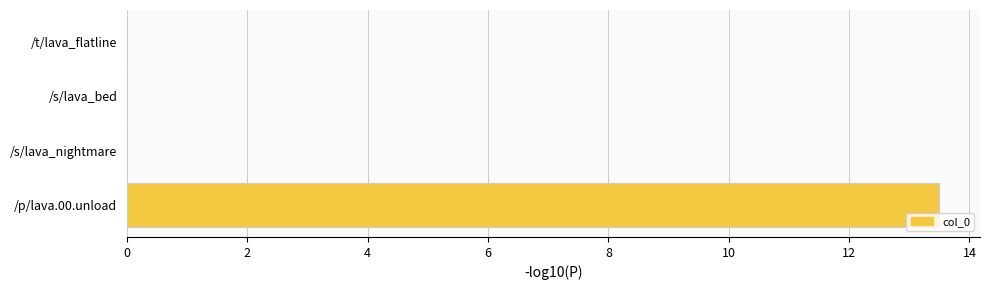

True or false: the data shows 8.2 at /p/lava.00.unload.

False